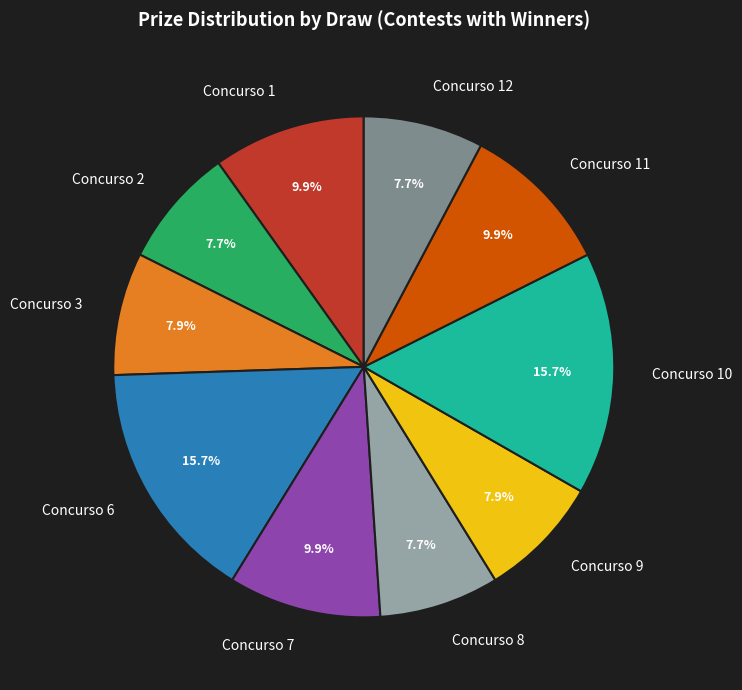

Is there any slice that represents more than half of the pie?

No